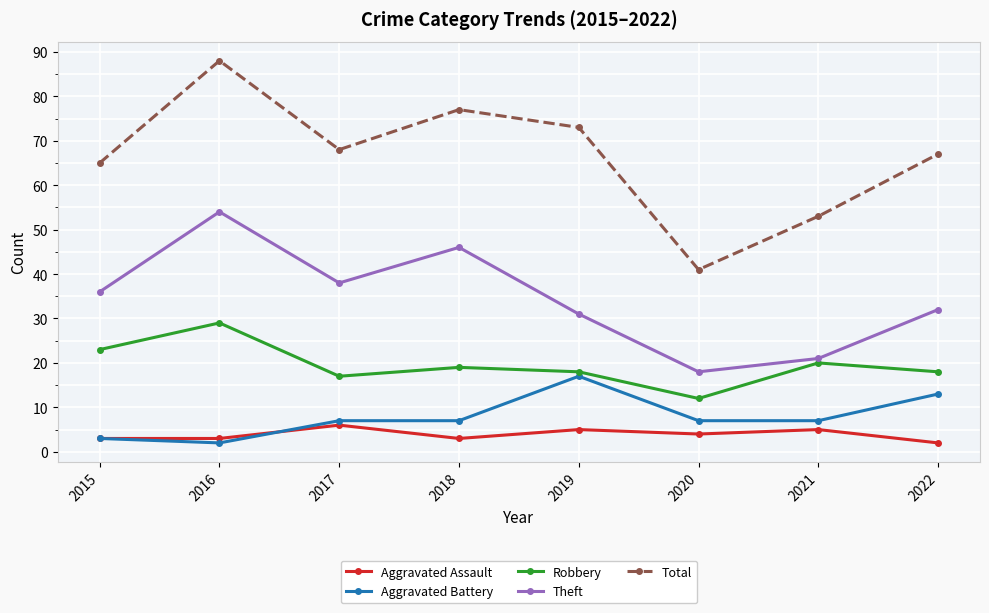

At which category is the sum across all series the highest?

2016